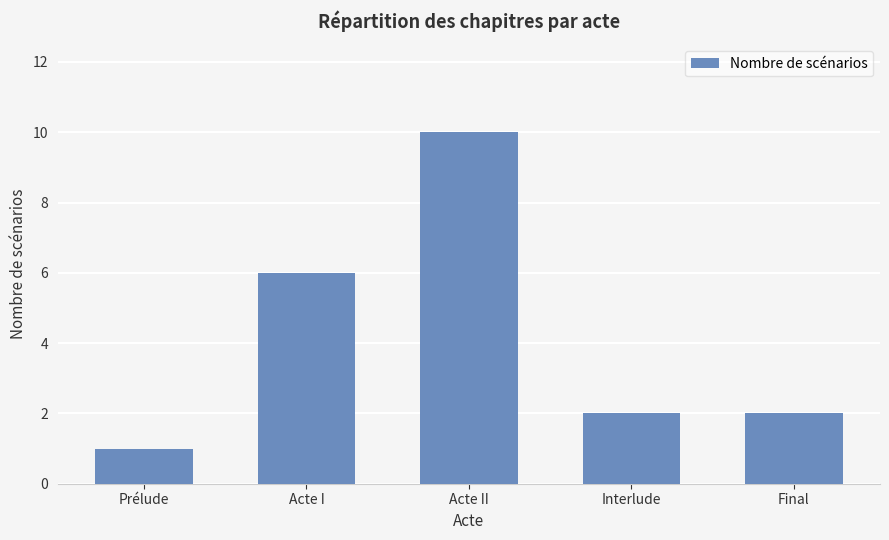

What is the label of the 3rd bar from the right?

Acte II